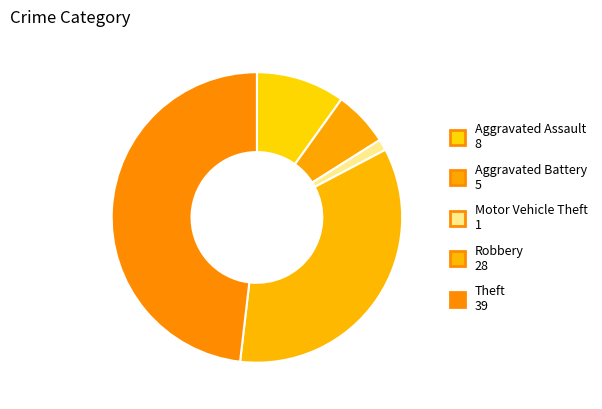

To the nearest percent, what is the average slice percentage?

20%